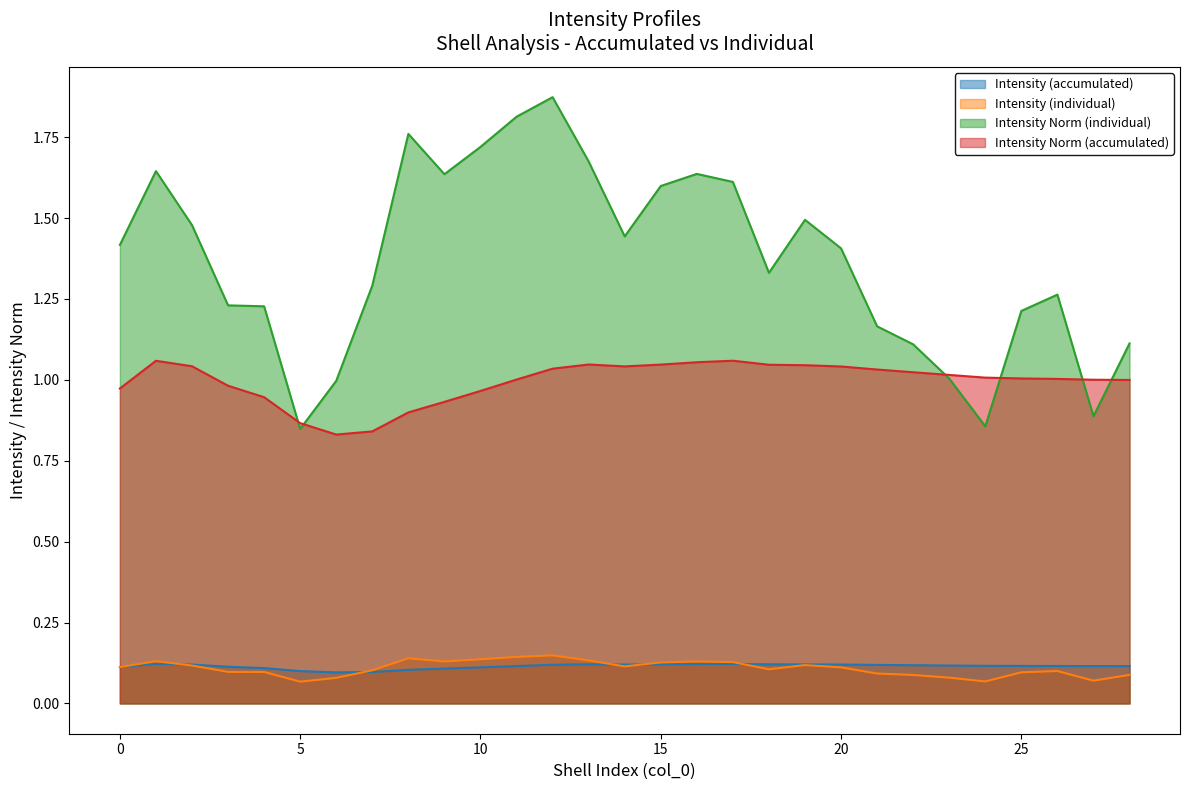

Reading left to right, what are all the values shown in this chart?

Intensity (accumulated): 0.1	0.1	0.1	0.1	0.1	0.1	0.1	0.1	0.1	0.1	0.1	0.1	0.1	0.1	0.1	0.1	0.1	0.1	0.1	0.1	0.1	0.1	0.1	0.1	0.1	0.1	0.1	0.1	0.1
Intensity (individual): 0.1	0.1	0.1	0.1	0.1	0.1	0.1	0.1	0.1	0.1	0.1	0.1	0.1	0.1	0.1	0.1	0.1	0.1	0.1	0.1	0.1	0.1	0.1	0.1	0.1	0.1	0.1	0.1	0.1
Intensity Norm (individual): 1.4	1.6	1.5	1.2	1.2	0.8	1.0	1.3	1.8	1.6	1.7	1.8	1.9	1.7	1.4	1.6	1.6	1.6	1.3	1.5	1.4	1.2	1.1	1.0	0.9	1.2	1.3	0.9	1.1
Intensity Norm (accumulated): 1.0	1.1	1.0	1.0	0.9	0.9	0.8	0.8	0.9	0.9	1.0	1.0	1.0	1.0	1.0	1.0	1.1	1.1	1.0	1.0	1.0	1.0	1.0	1.0	1.0	1.0	1.0	1.0	1.0